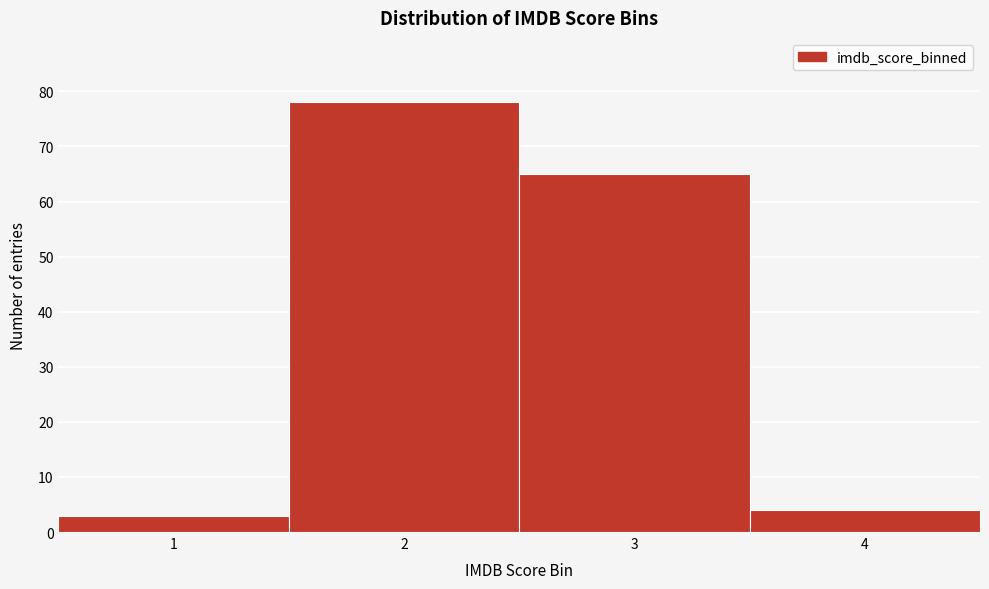

Reading right to left, transcribe all the data shown in this chart.

4	65	78	3